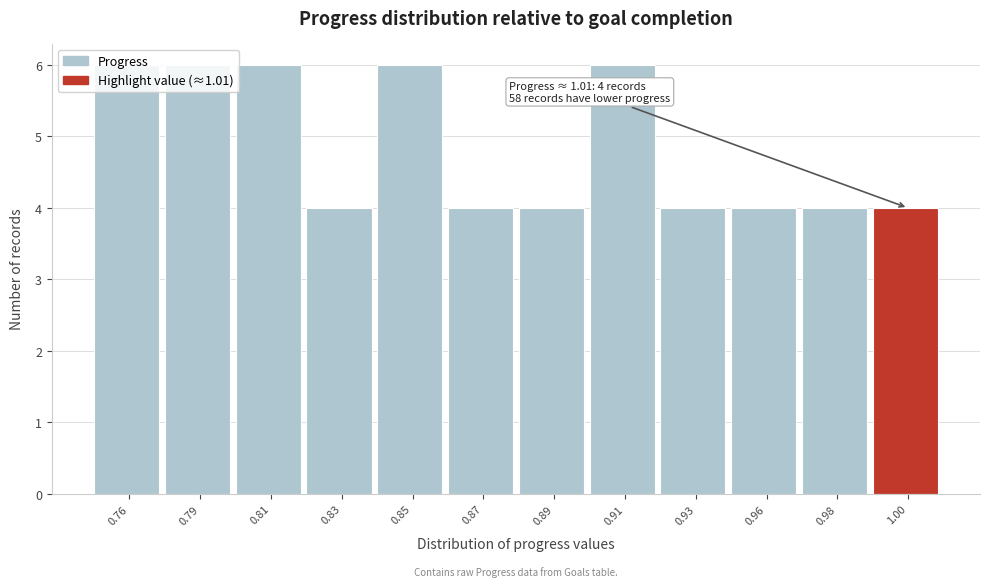

True or false: the data shows 4 at 0.87.

True